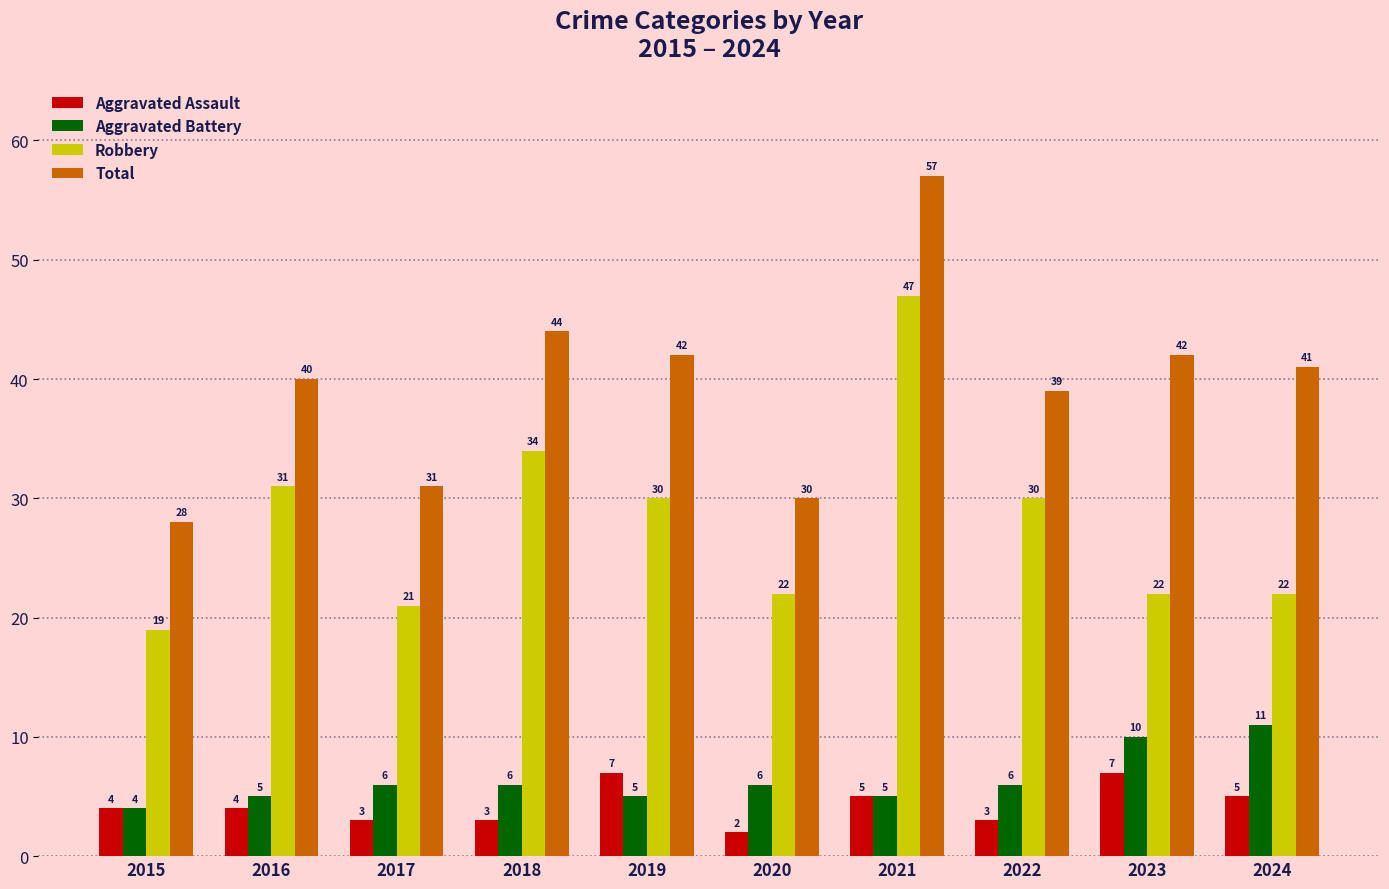

Which category has the highest value in the Robbery series?

2021